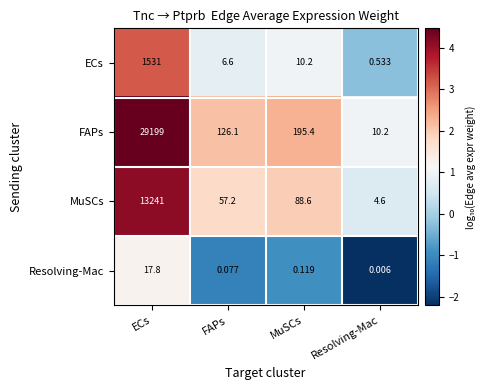

Rank the series by their maximum value, from lowest to highest.

Resolving-Mac, ECs, MuSCs, FAPs